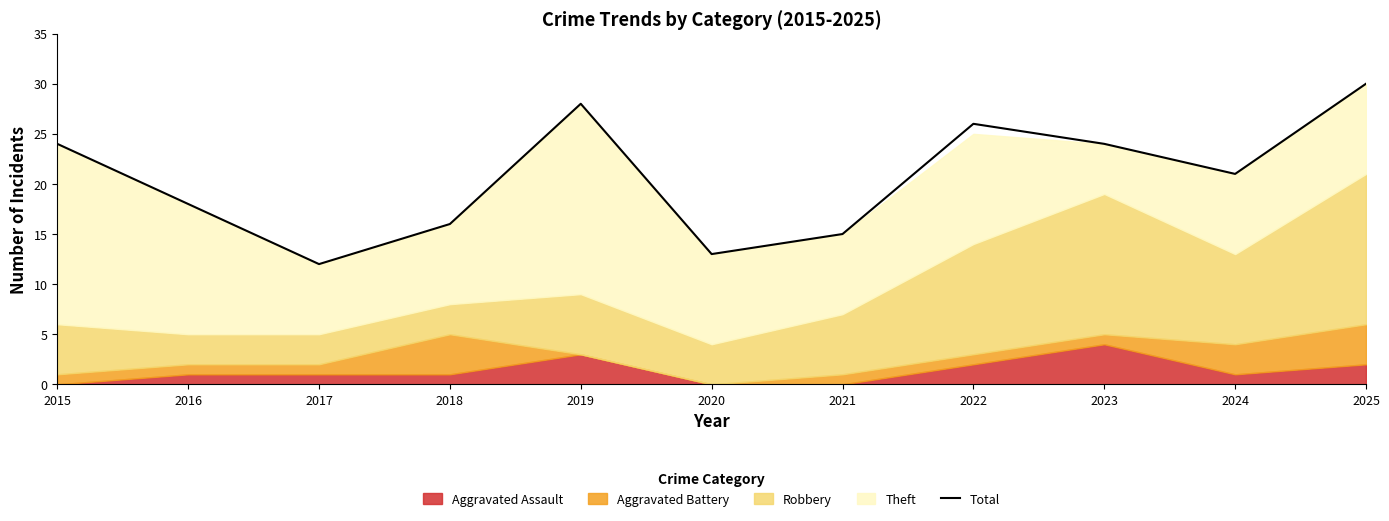

What is the value of the 6th point from the left?

13